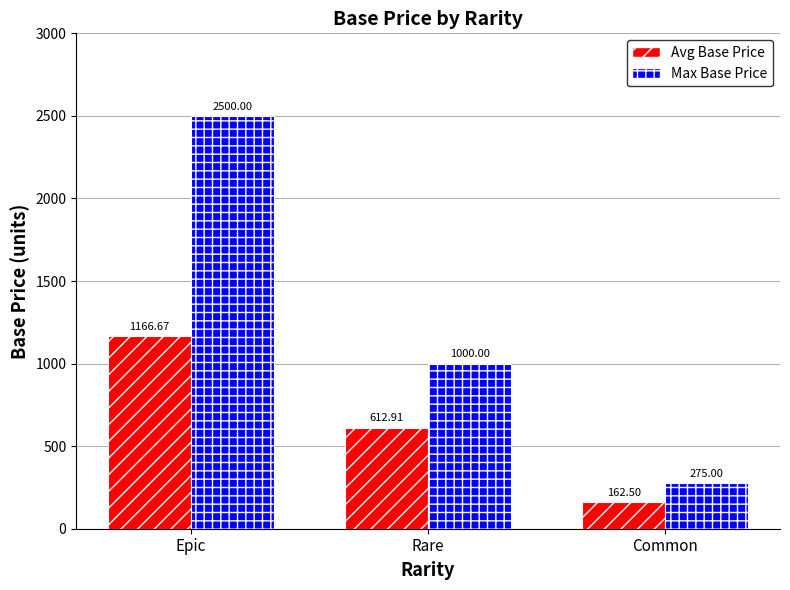

Reading left to right, list all the values displayed in this chart.

Avg Base Price: Epic=1166.7	Rare=612.9	Common=162.5
Max Base Price: Epic=2500.0	Rare=1000.0	Common=275.0